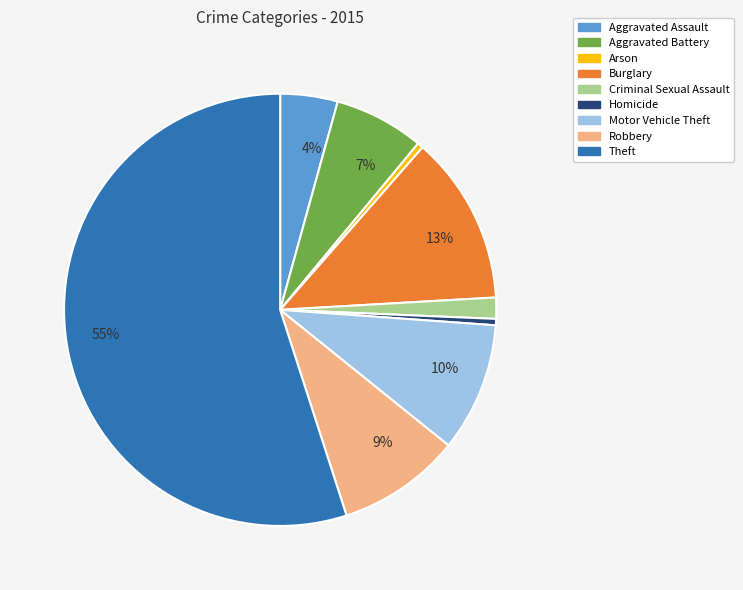

To the nearest percent, what is the average slice percentage?

11%